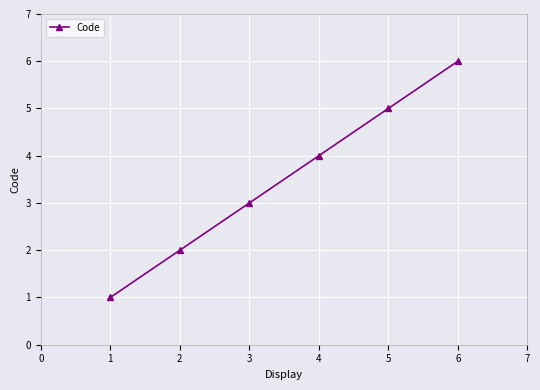

Count the number of categories in the chart.

6